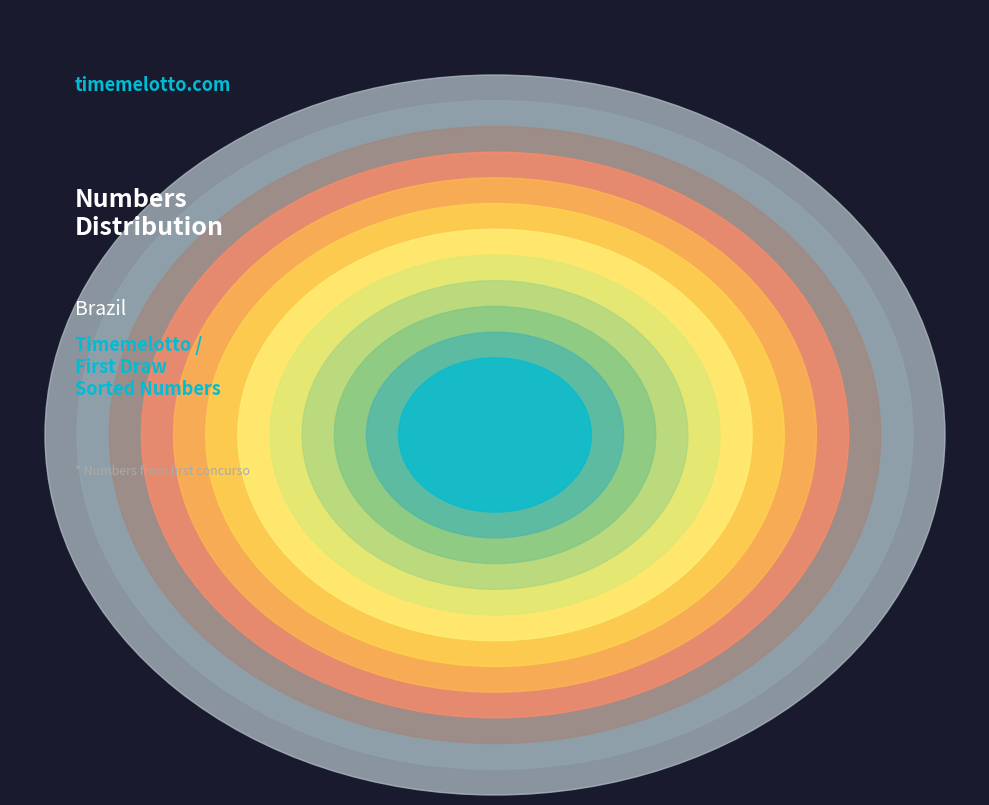

Is the sum of 6 and 34 greater than half?

No